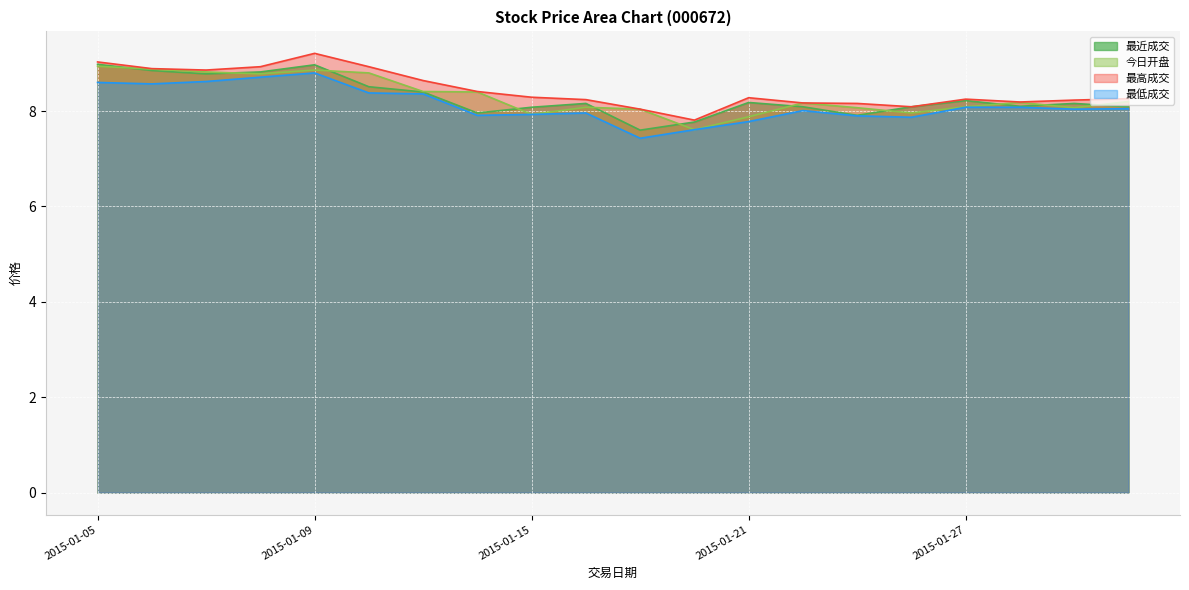

What is the difference between the 今日开盘 values at 2015-01-26 and 2015-01-09?

0.9